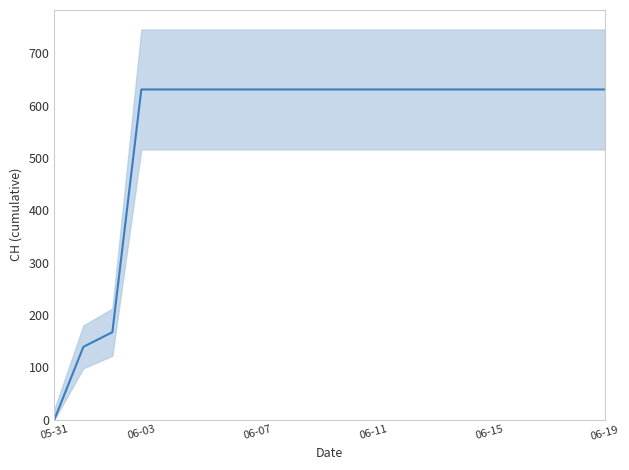

How many positive values are there?

19